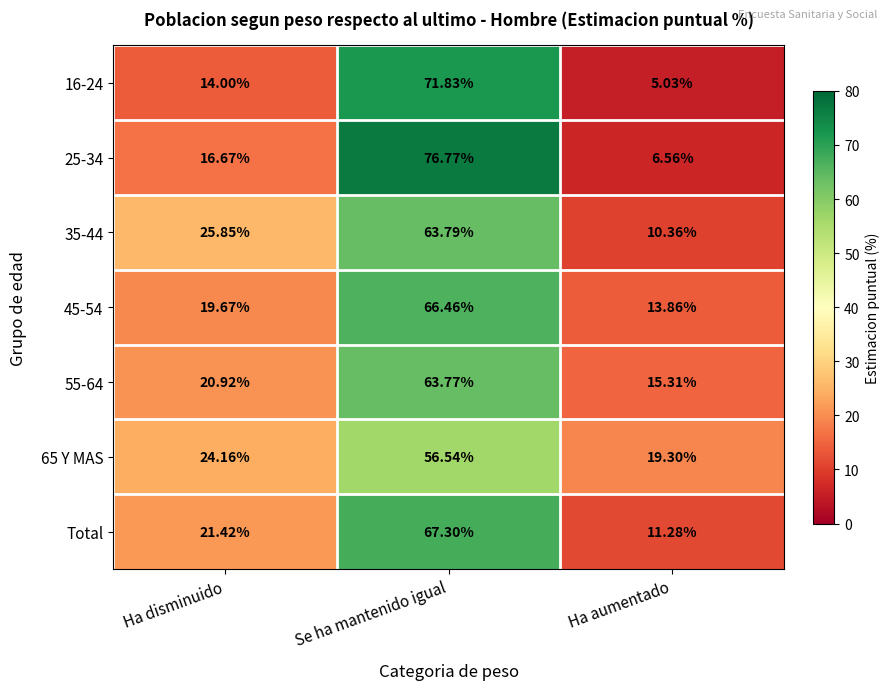

Which series has the widest spread of values?

25-34